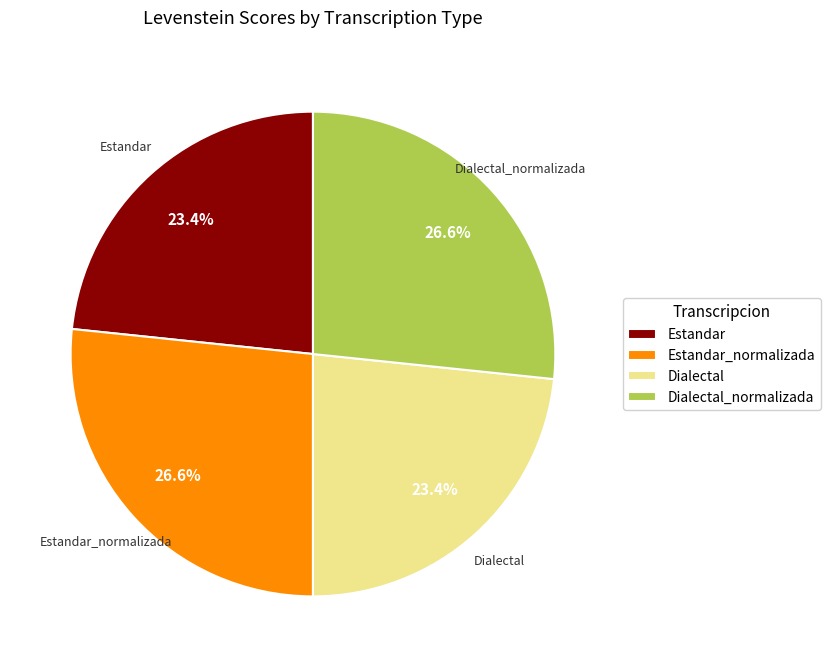

The Dialectal_normalizada slice represents 27% of the pie. True or false?

True